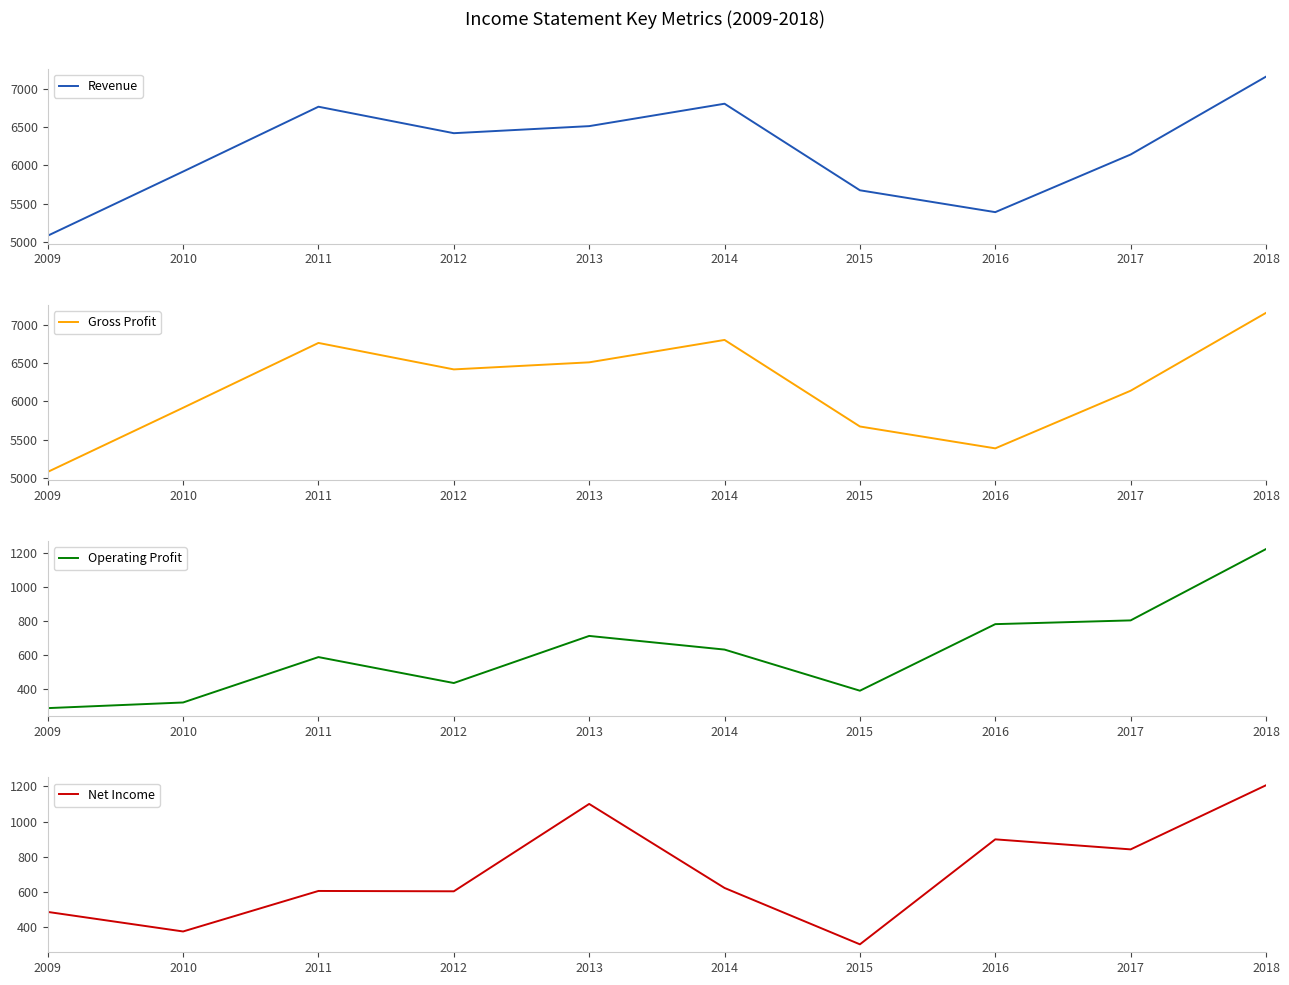

Is the value of Operating Profit at 2013 greater than the value of Net Income at 2012?

Yes